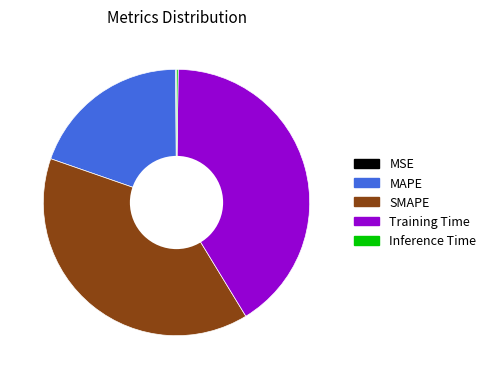

What is the largest slice in the pie chart?

Training Time